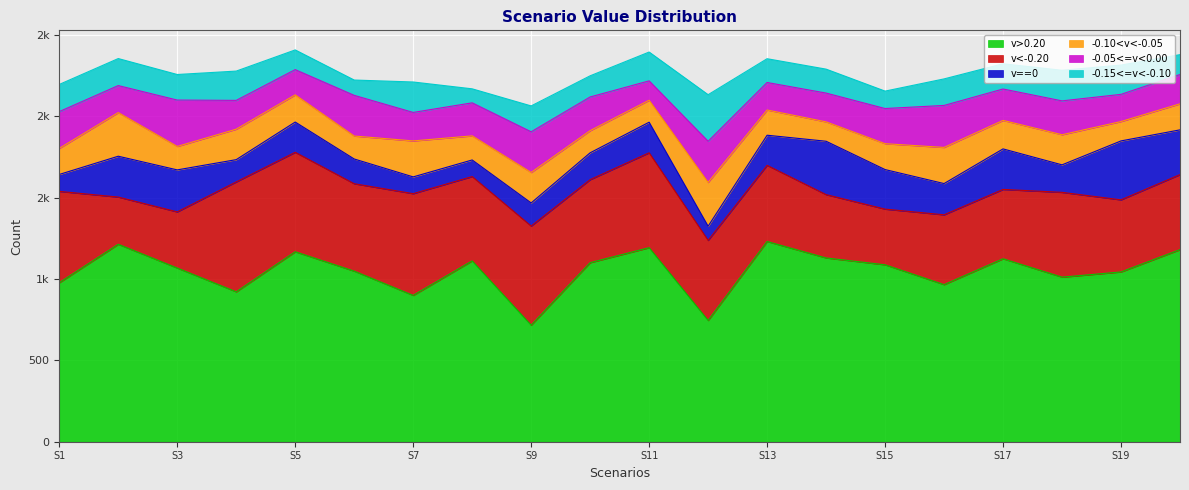

At which category is the sum across all series the highest?

5